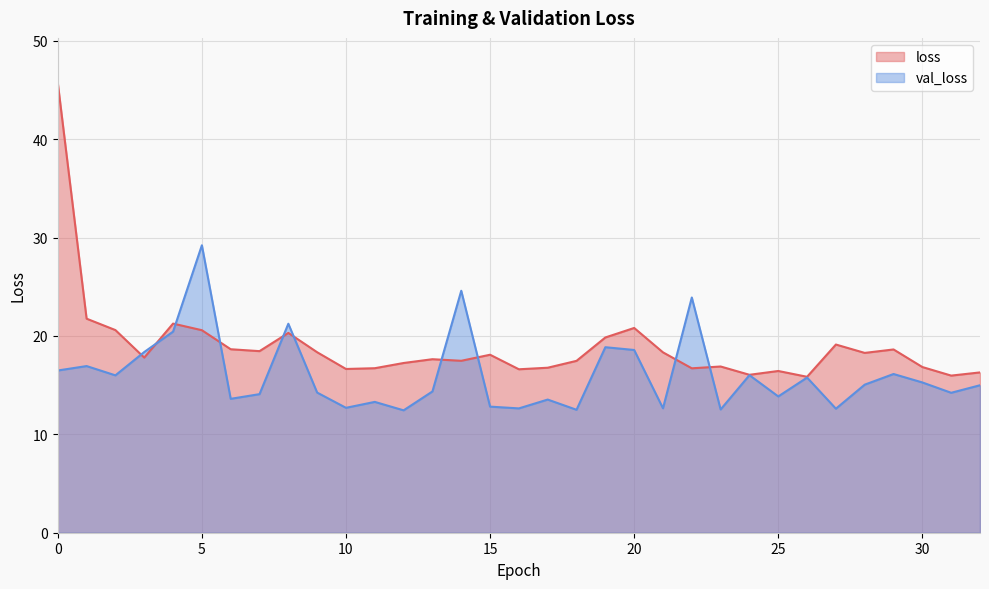

Which series ends up on top after the final intersection of loss and val_loss?

loss